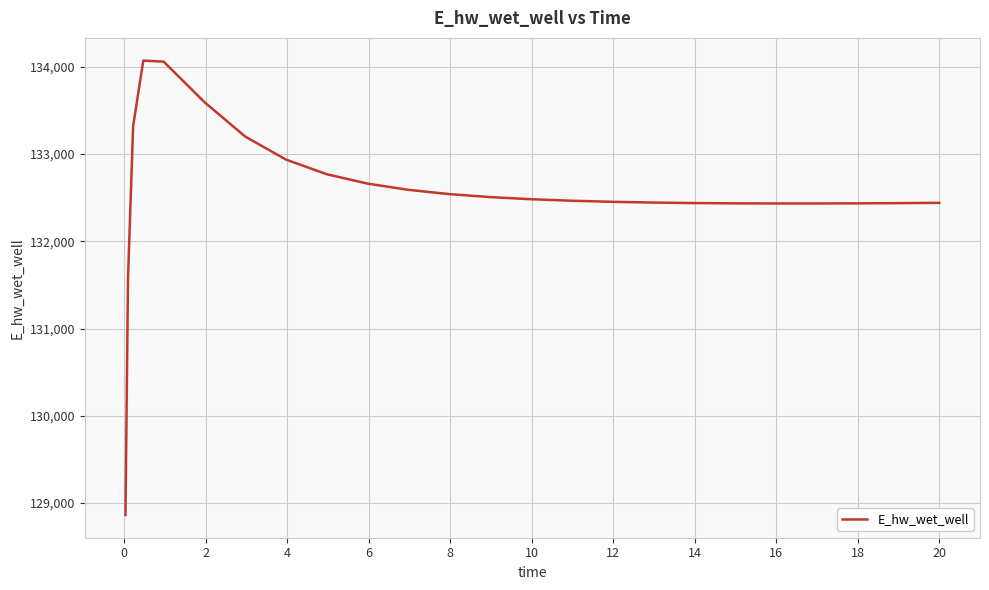

What is the minimum value shown in the chart?

128863.2